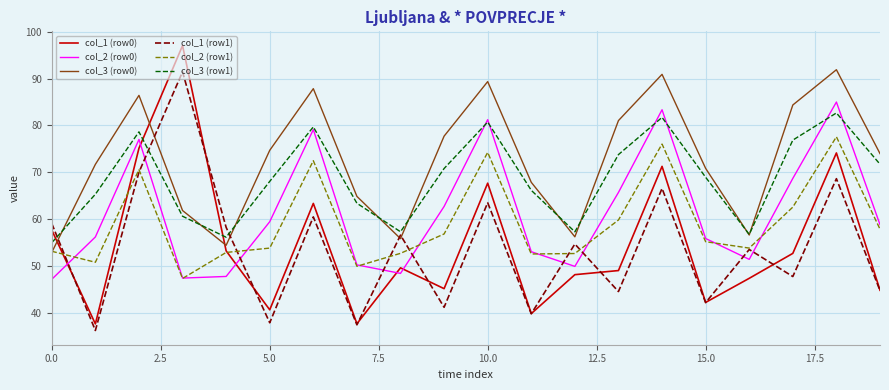

What is the difference between the second highest and minimum values in the col_1 (row0) series?

37.6